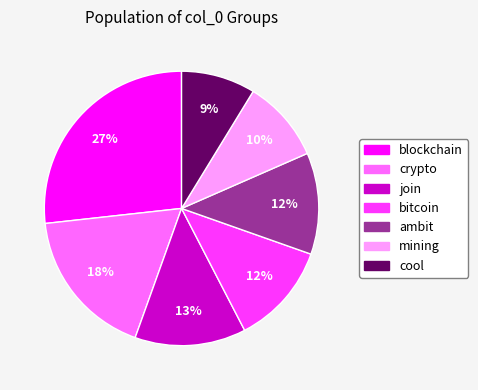

Is mining the majority of the pie?

No